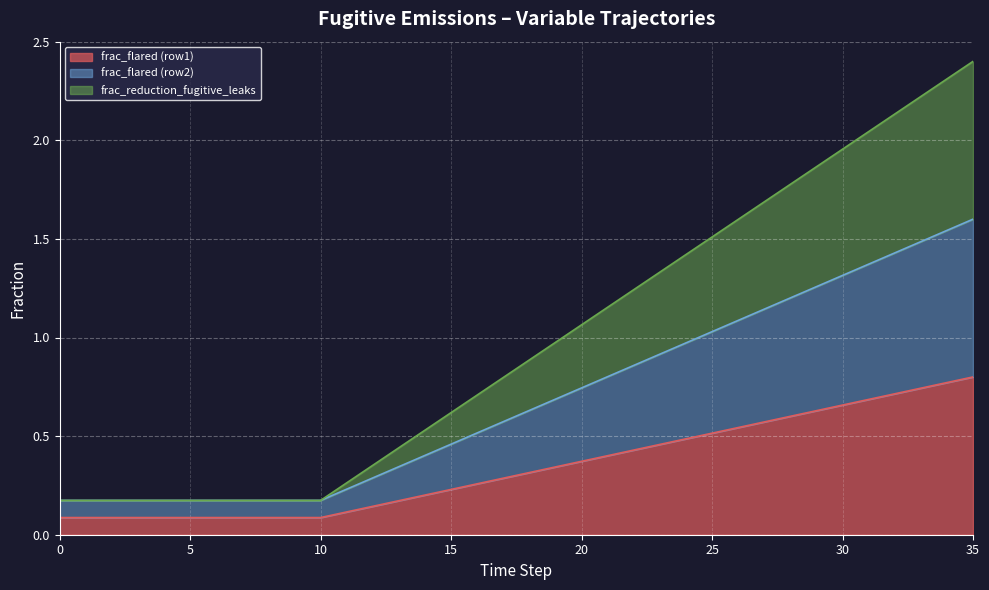

At how many categories does at least one series exceed 1?

16